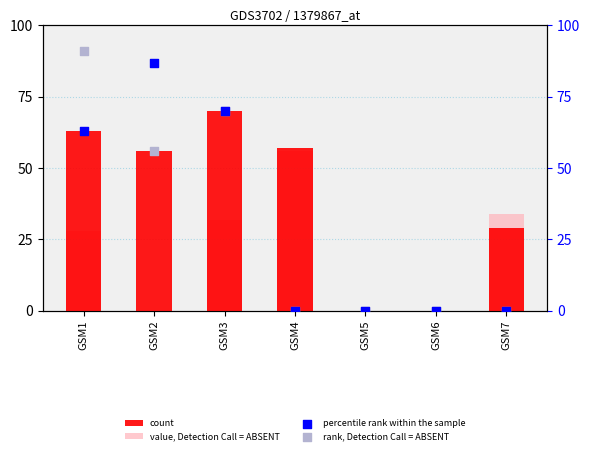

Which series has the widest spread of Y values?

rank, Detection Call = ABSENT